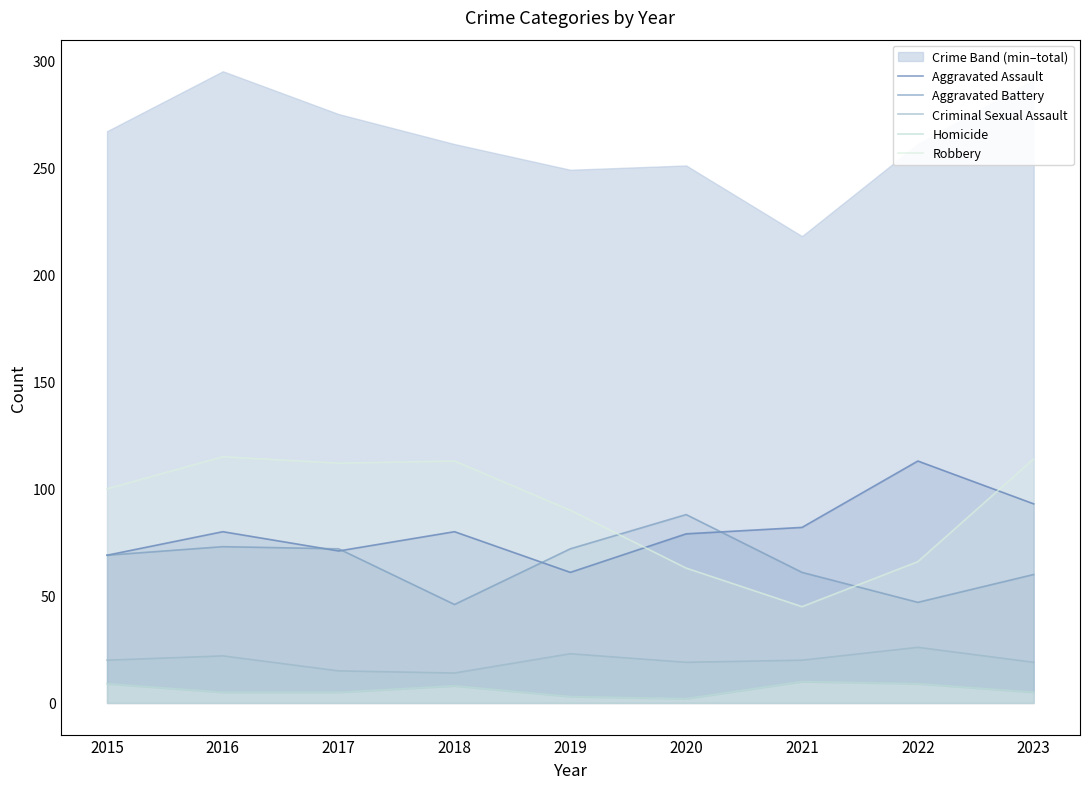

True or false: Robbery and Homicide intersect in this chart.

False